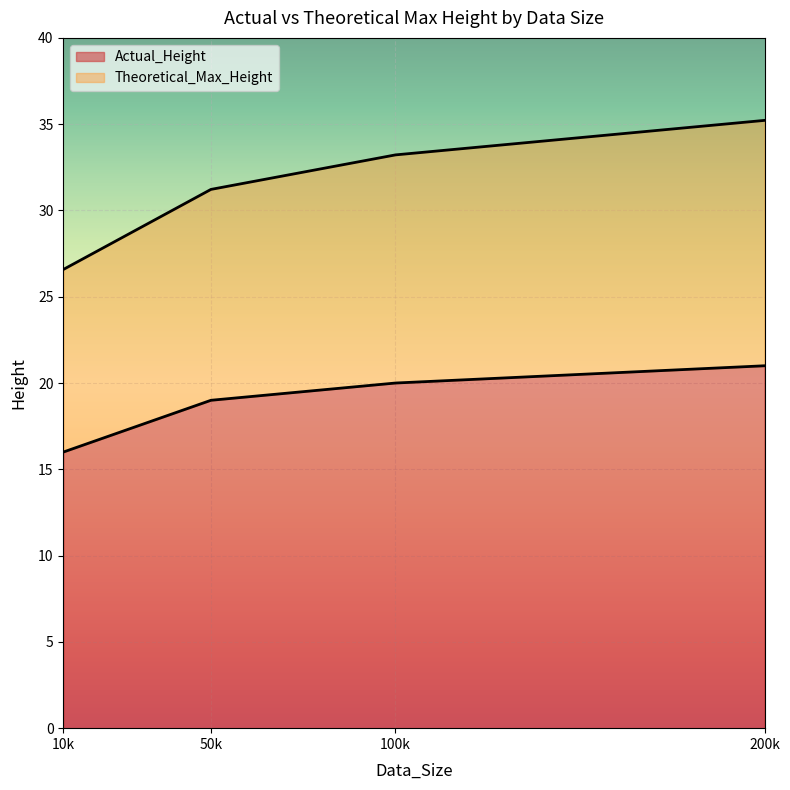

Which series has the largest total across all categories?

Theoretical_Max_Height